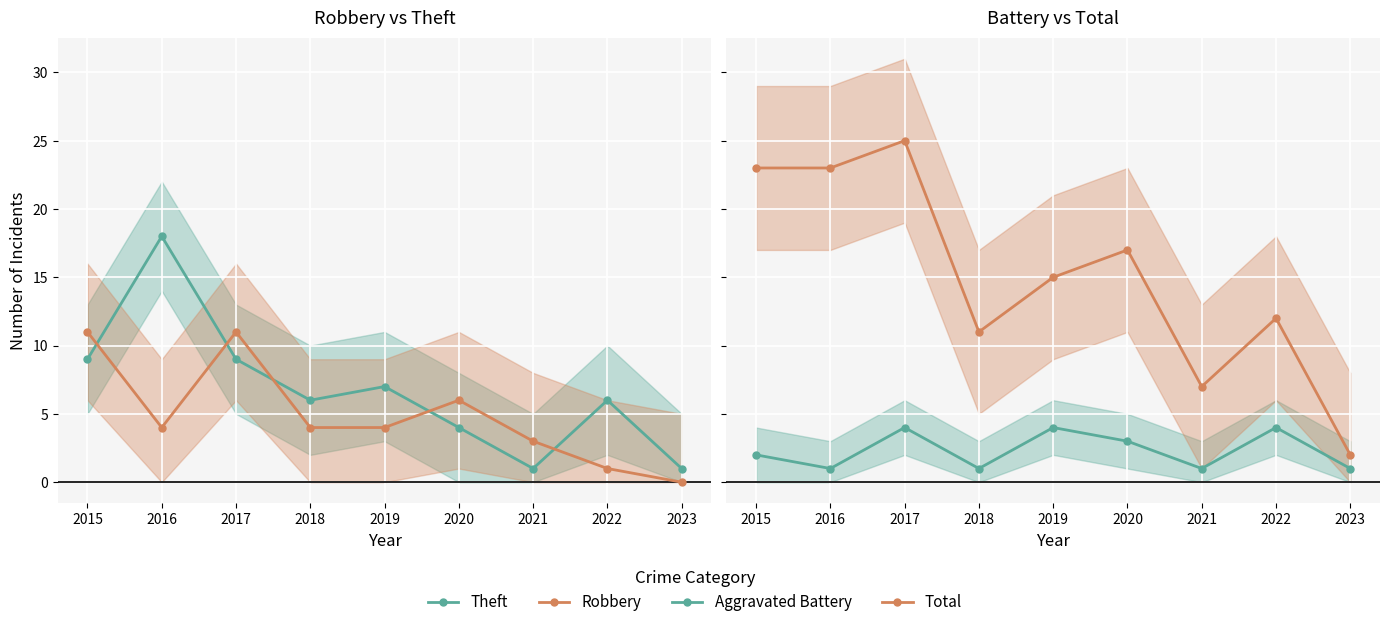

Where do Aggravated Battery and Robbery first cross each other?

2021 and 2022